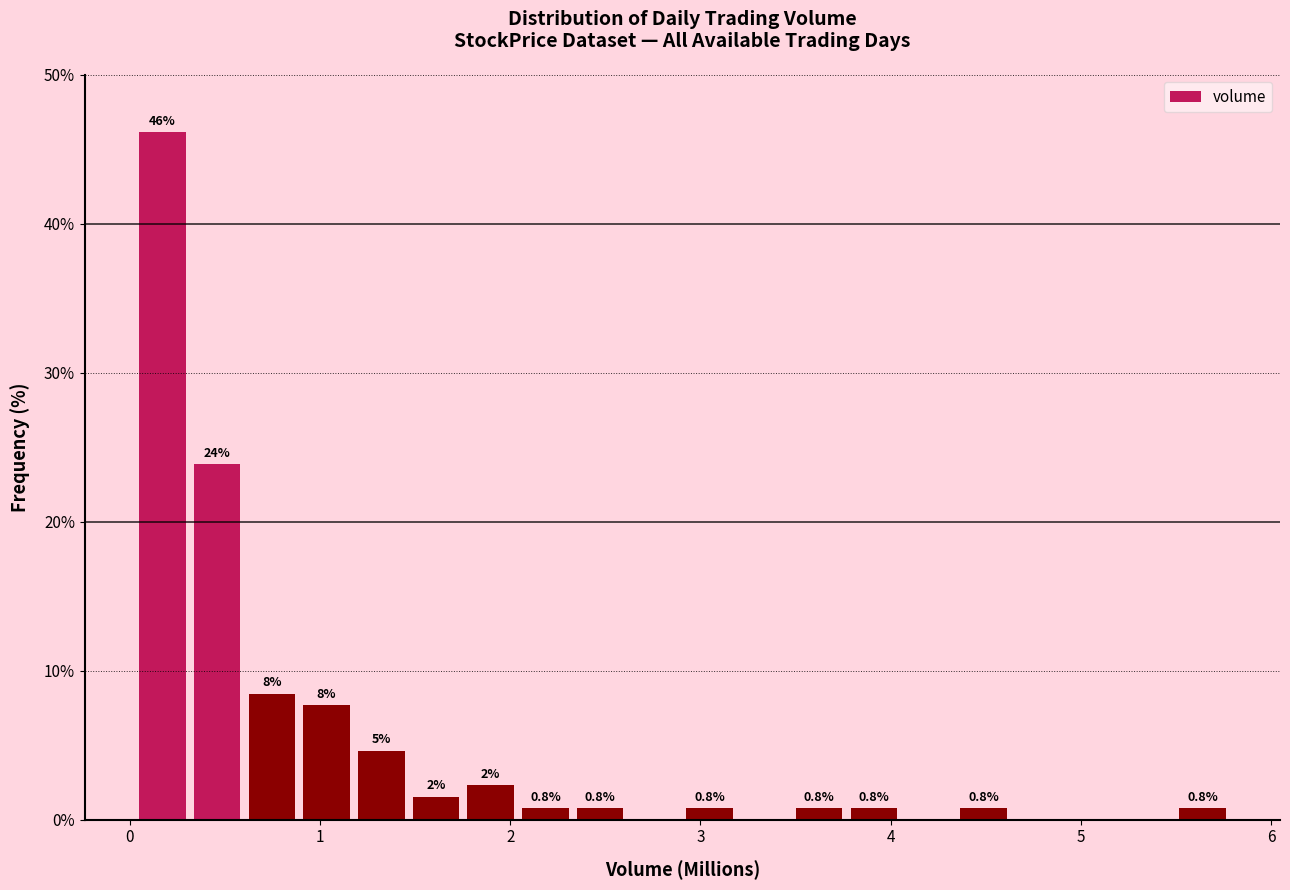

Around what value on the x-axis is the tallest bar? Give the approximate position of its centre, as read against the axis.

0.2